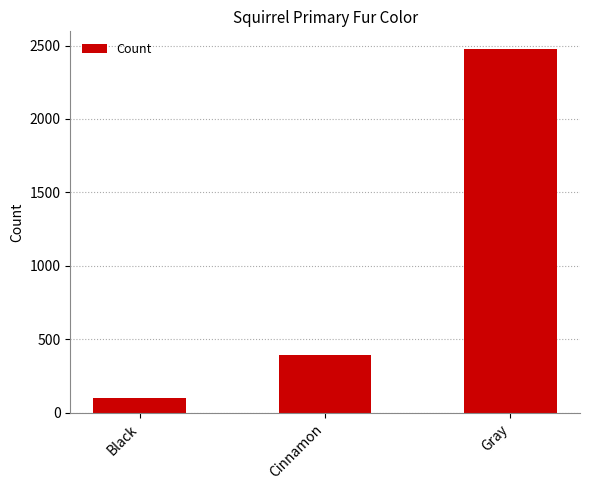

Rank the categories by value from lowest to highest.

Black, Cinnamon, Gray